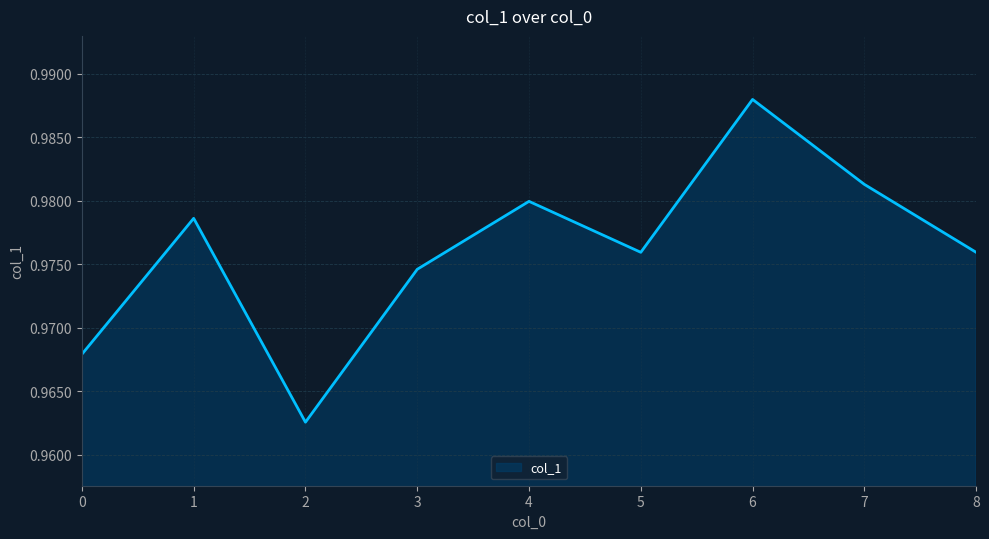

How many values are between 0 and 1?

9